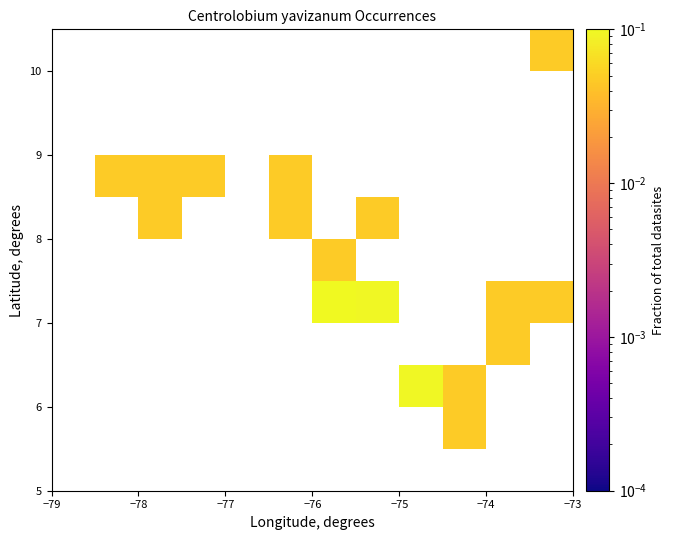

Count the number of categories in the chart.

12